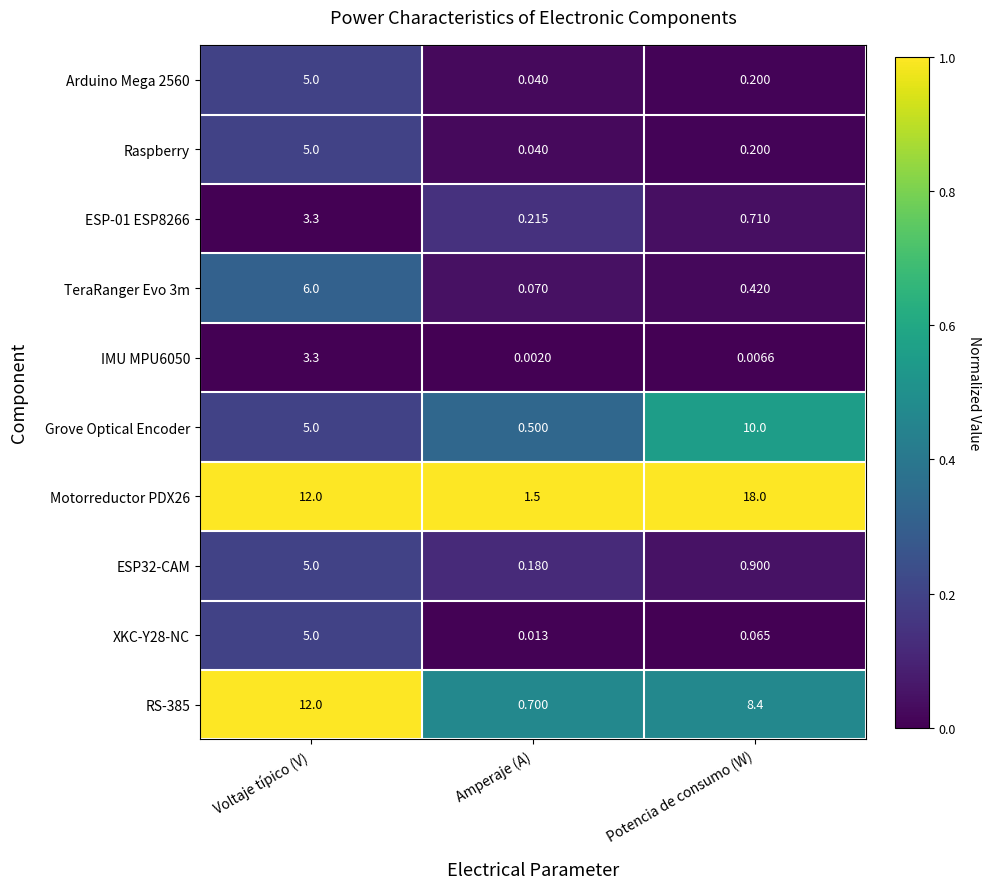

Which series has the largest total across all categories?

Motorreductor PDX26